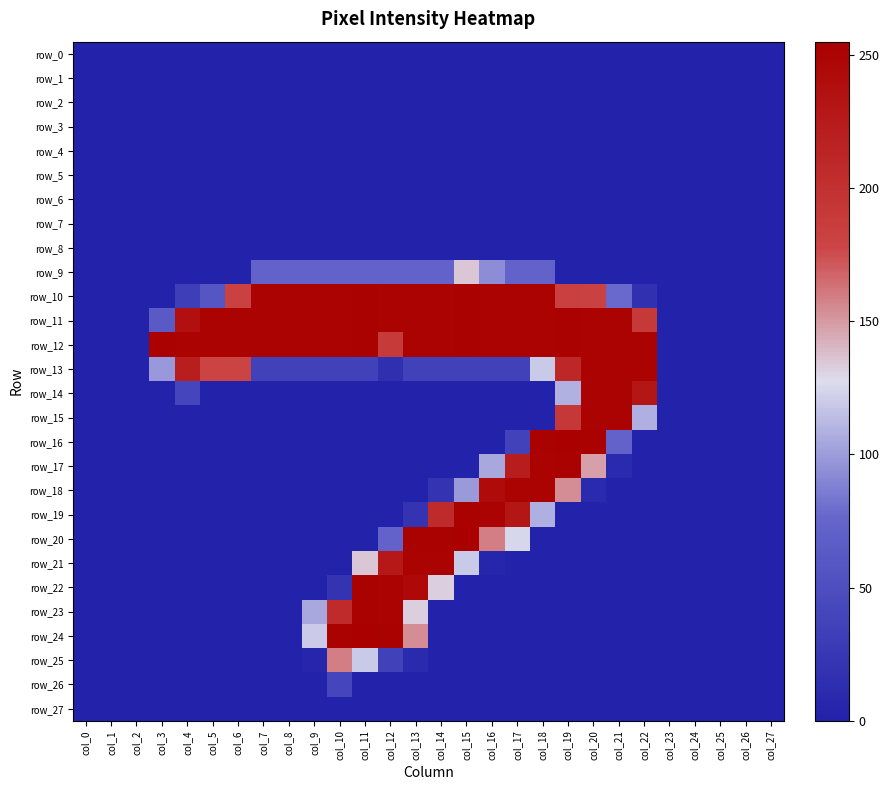

At how many categories does at least one series exceed 188?

20